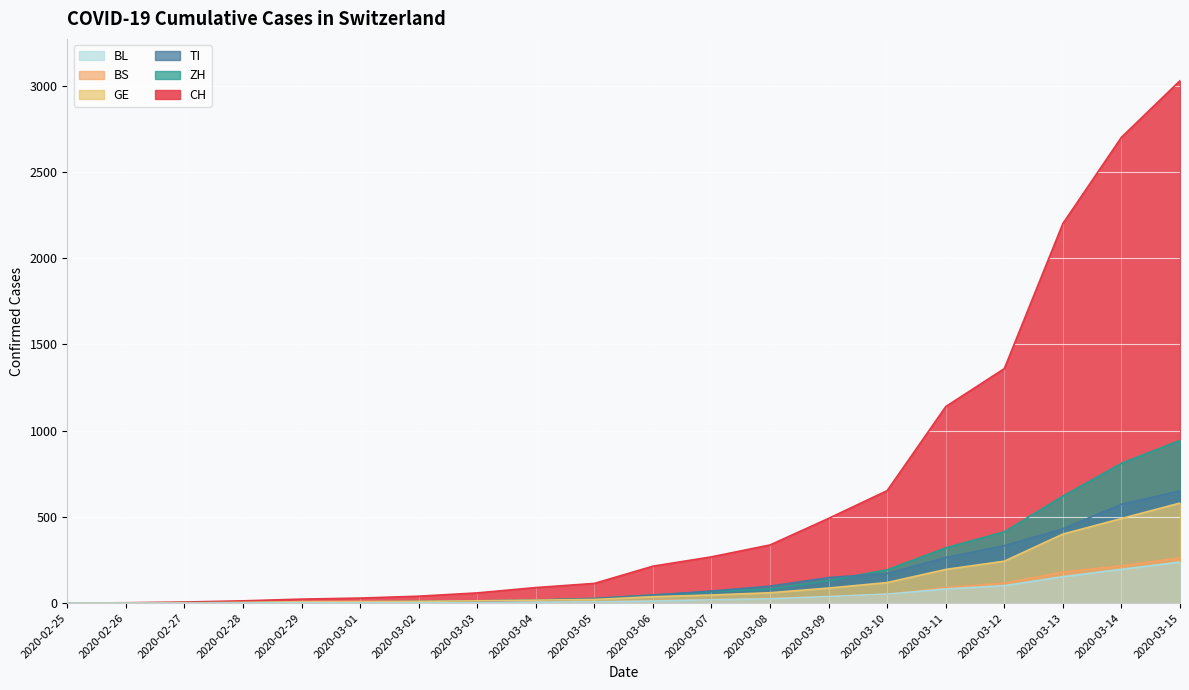

True or false: BL and GE intersect in this chart.

False